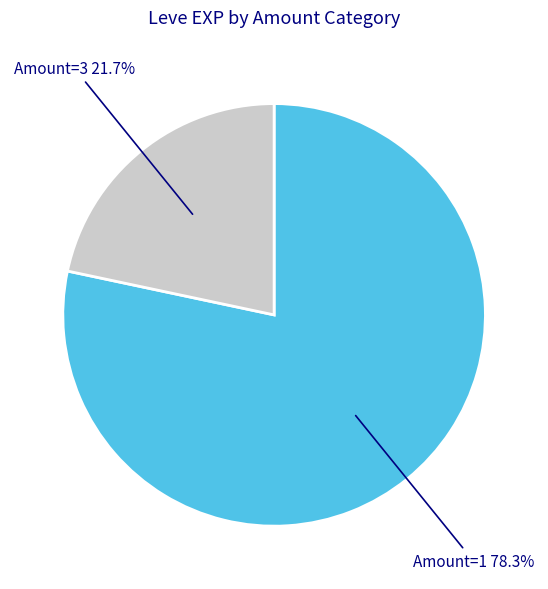

Is there any slice that represents more than half of the pie?

Yes